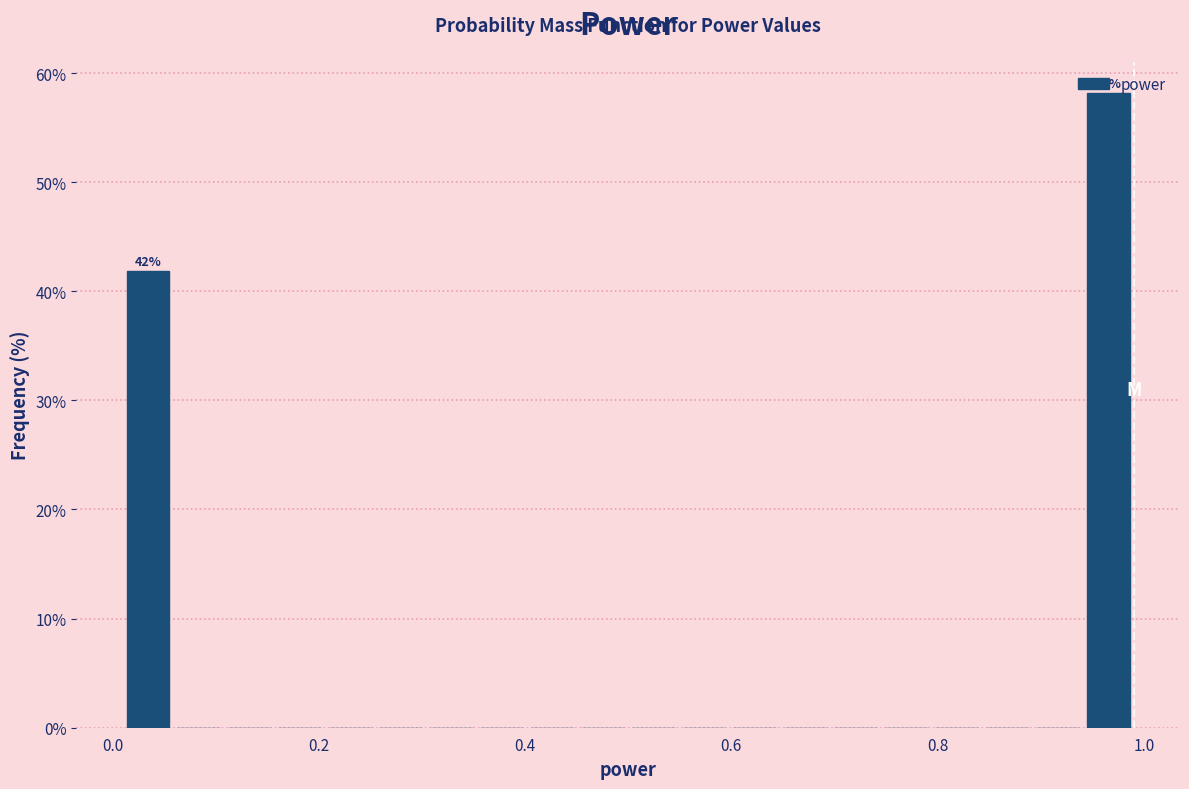

Read against the x-axis, roughly where is the centre of the tallest bar?

0.96